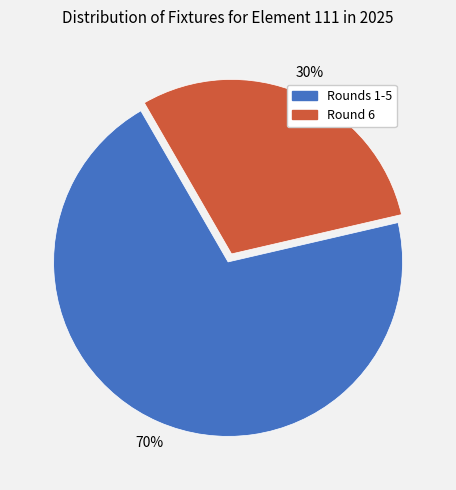

To the nearest percent, what is the average slice percentage?

50%